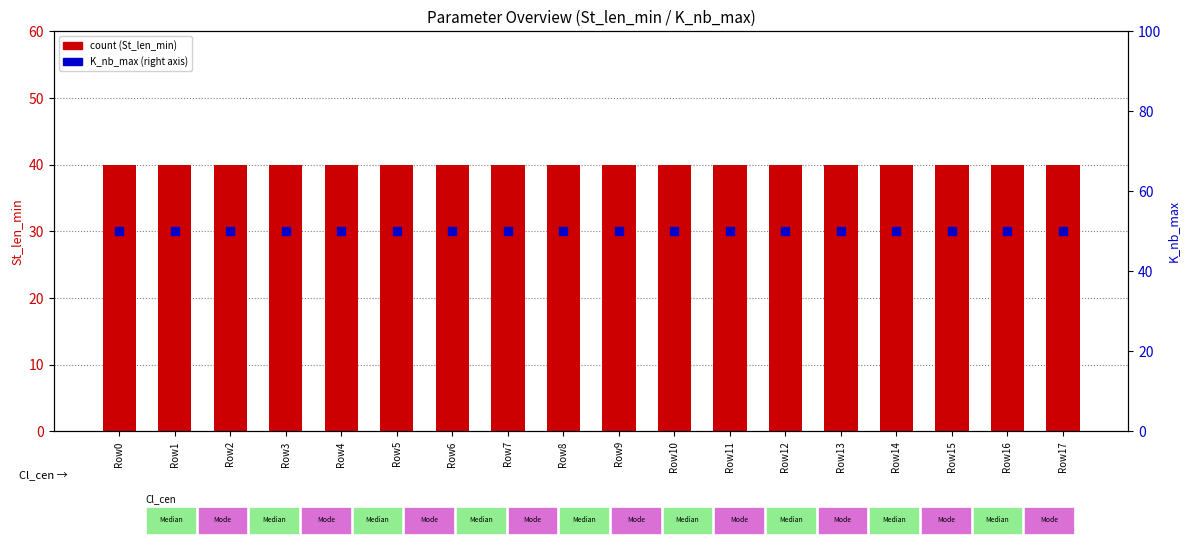

Is the value of K_nb_max (right axis) at Row6 greater than the value of count at Row9?

Yes